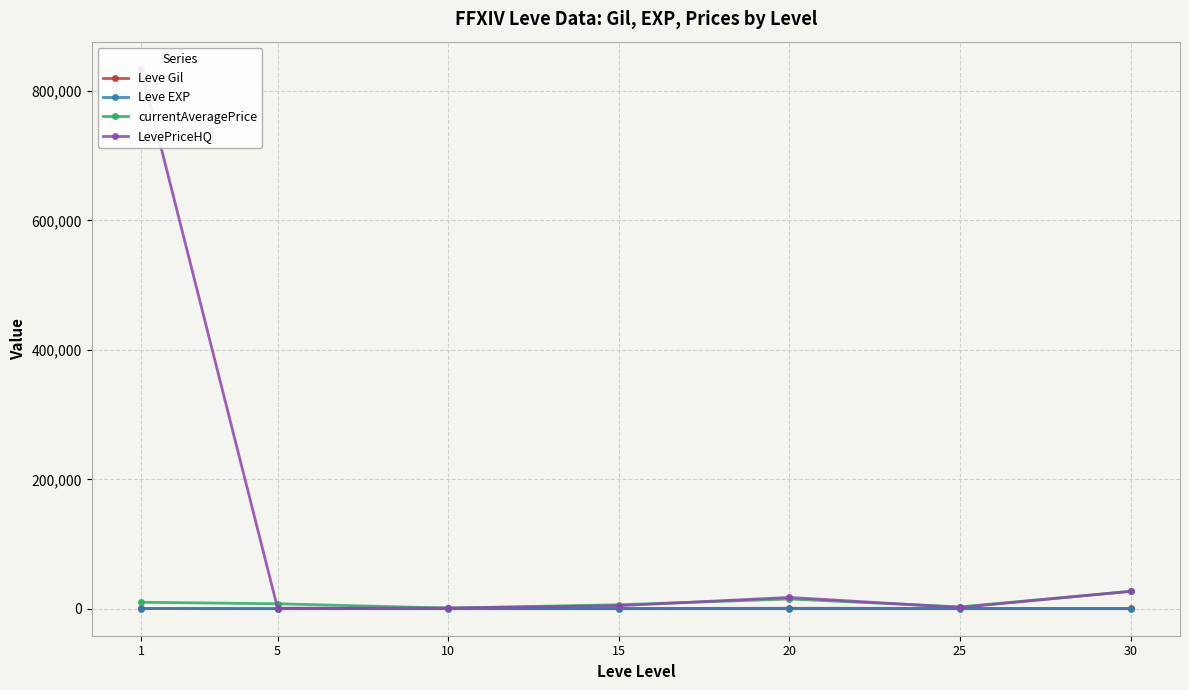

What is the total value across all series at 15?

11200.3